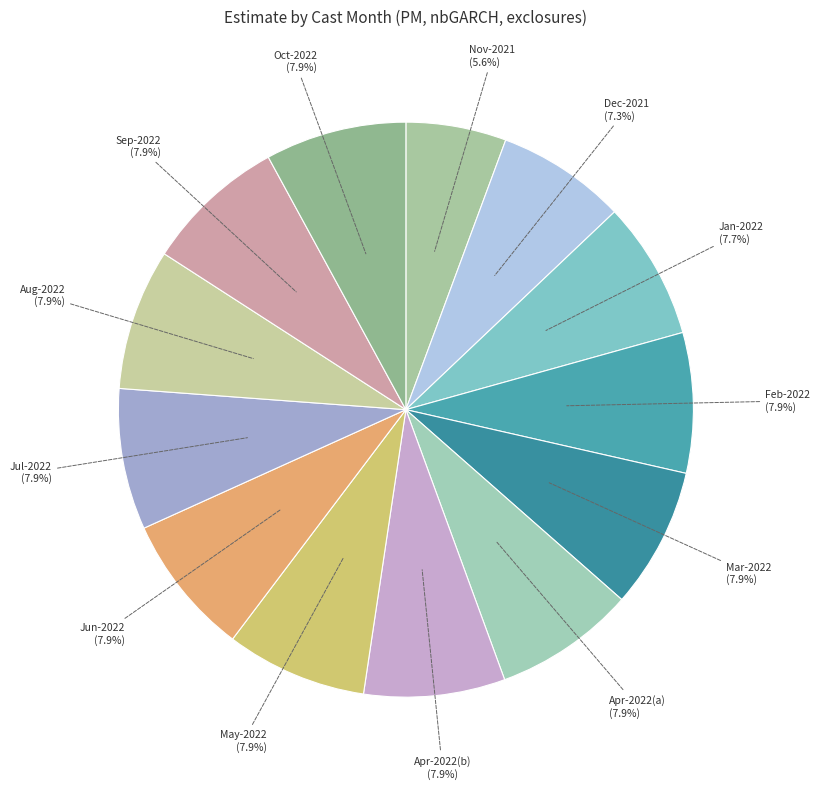

Count the number of slices in the pie.

13